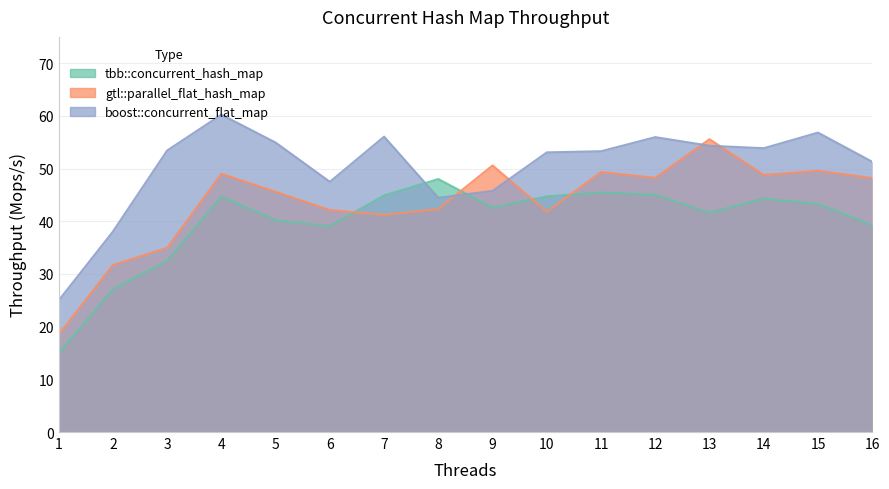

After their last crossing, which series has the higher values: boost::concurrent_flat_map or tbb::concurrent_hash_map?

boost::concurrent_flat_map